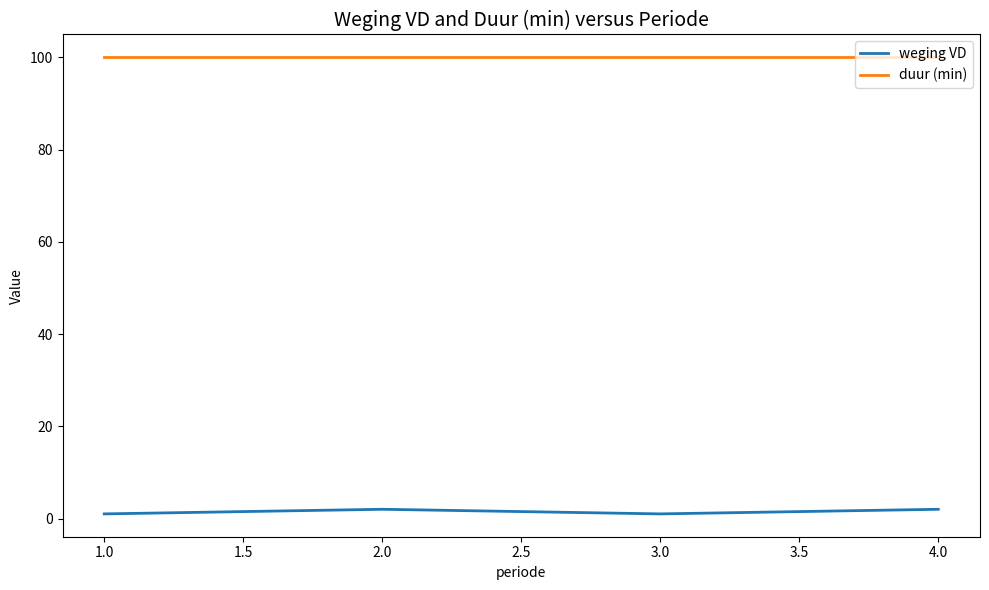

Rank the series by their average value, from highest to lowest.

duur (min), weging VD